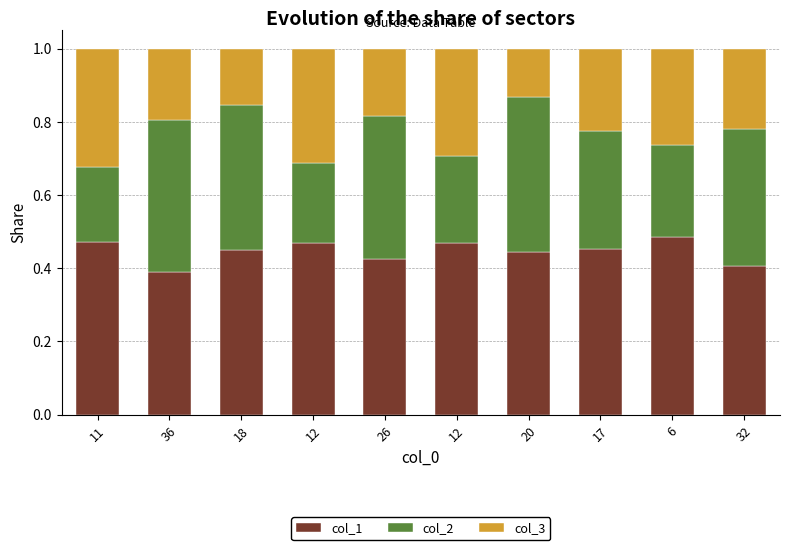

The col_2 series shows 0.4 at 36. True or false?

True